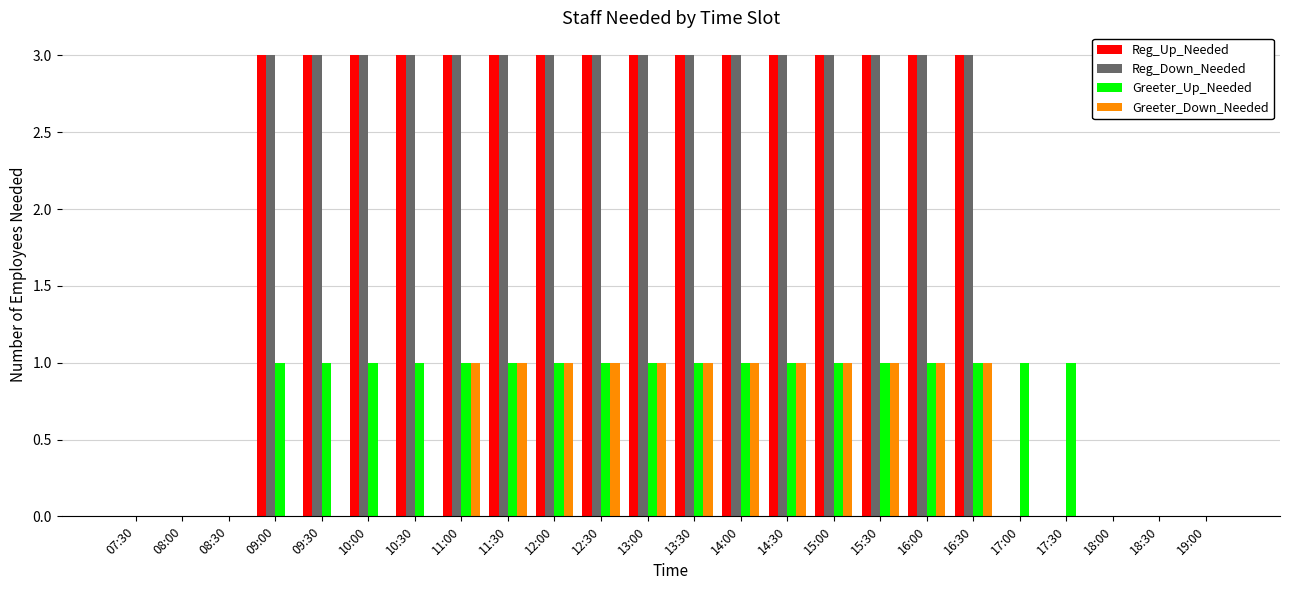

Is it true that Greeter_Up_Needed equals 1 at 10:30?

True